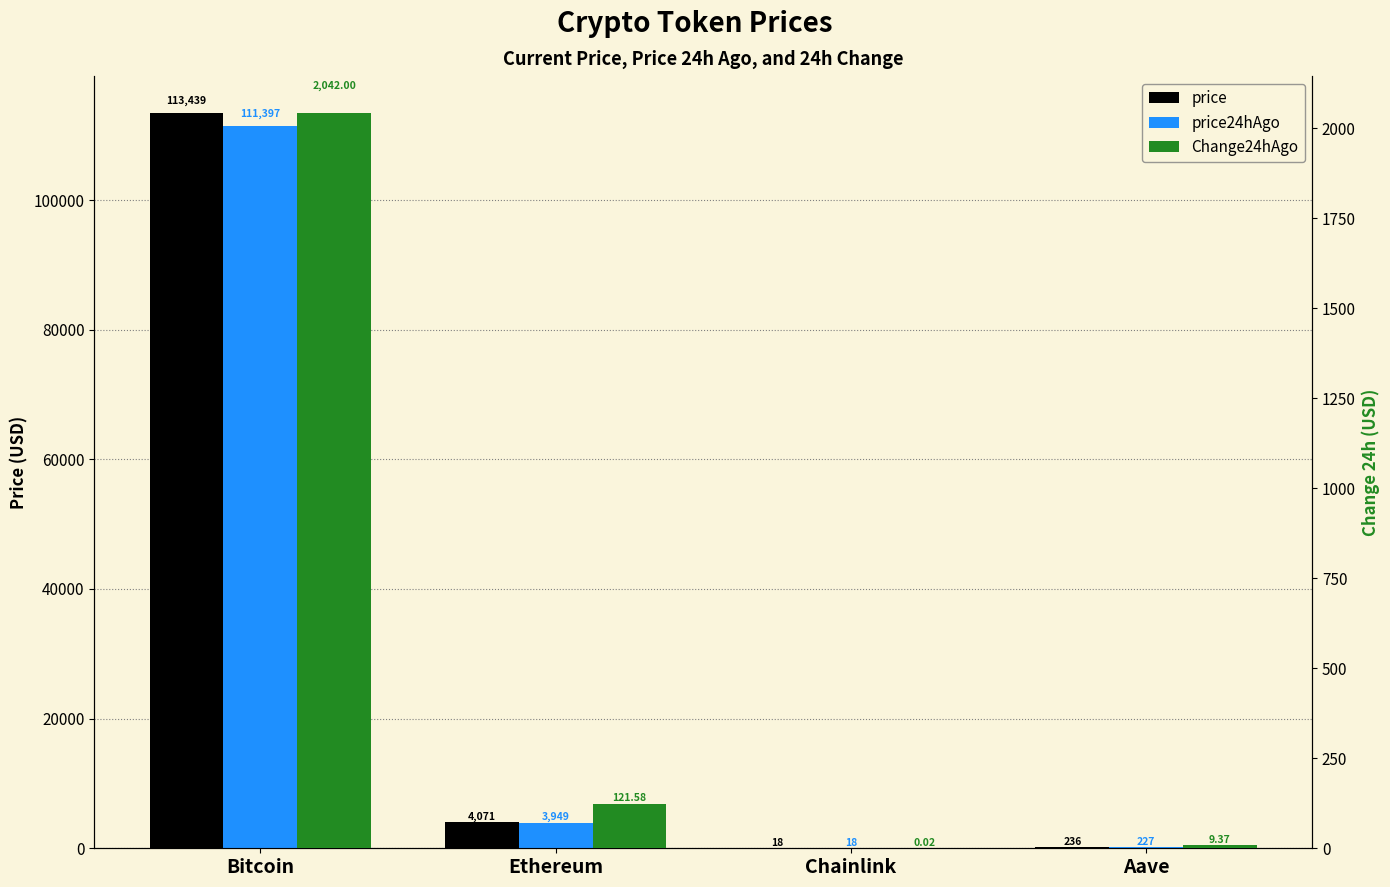

What is the total value across all series at Chainlink?

36.3